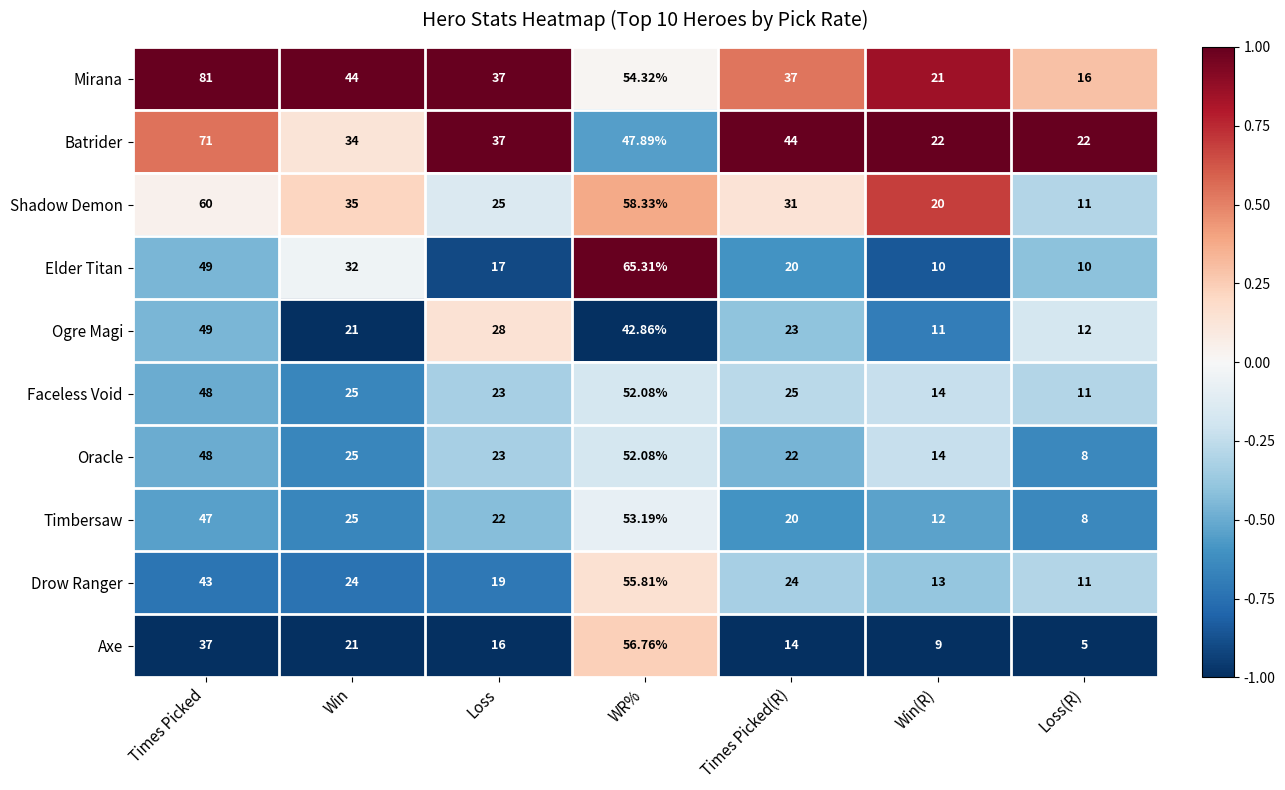

Between Win and Loss, which series saw the biggest shift?

Elder Titan